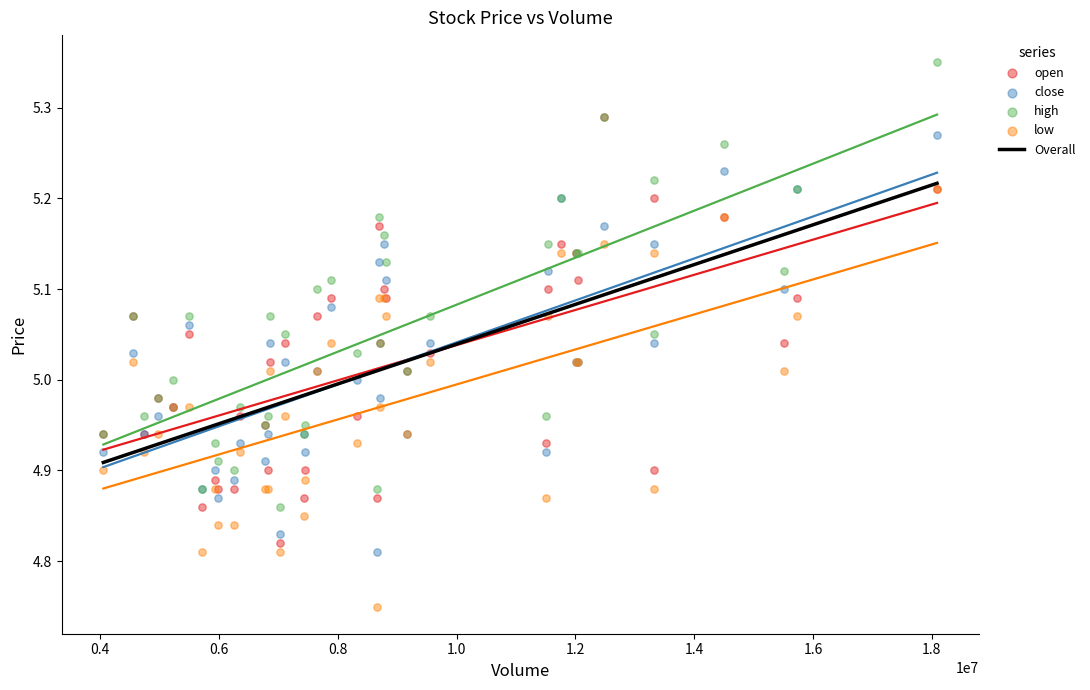

Which series contains the highest Y value?

high